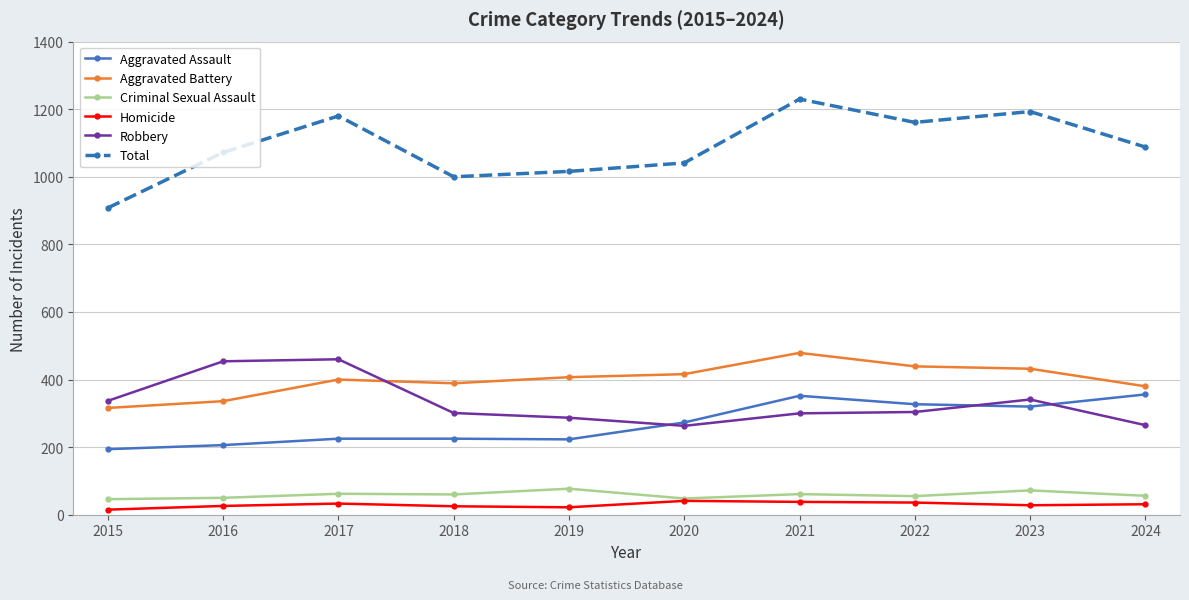

Which series has the largest total across all categories?

Total